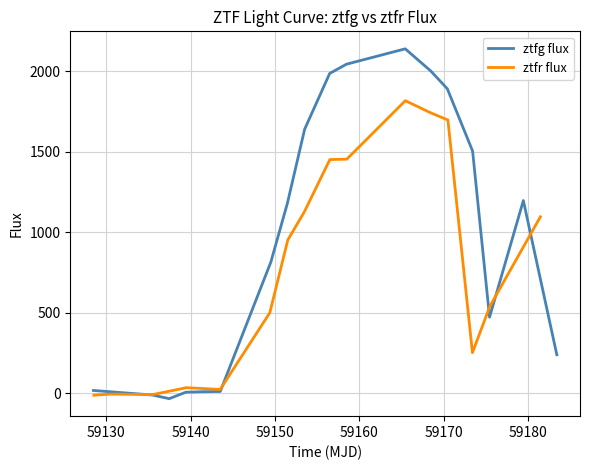

What is the maximum value for ztfg flux?

2140.4